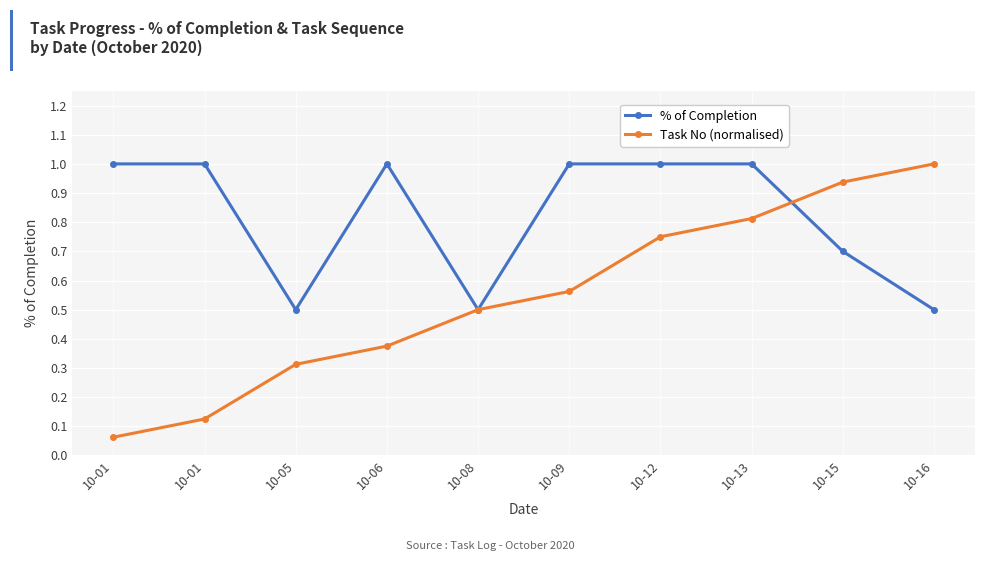

The Task No (normalised) series shows 0.4 at 10-16. True or false?

False